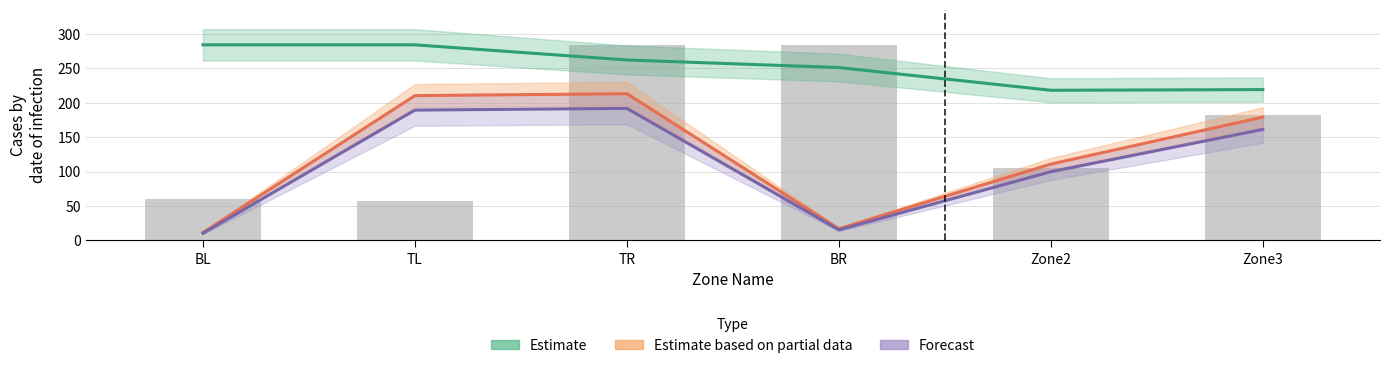

Rank the series at BR from highest to lowest value.

Estimate, Estimate based on partial data, Forecast